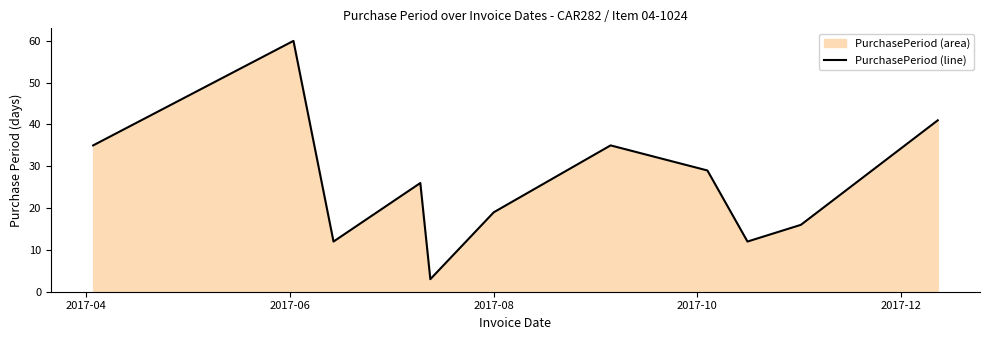

What is the maximum value shown in the chart?

60